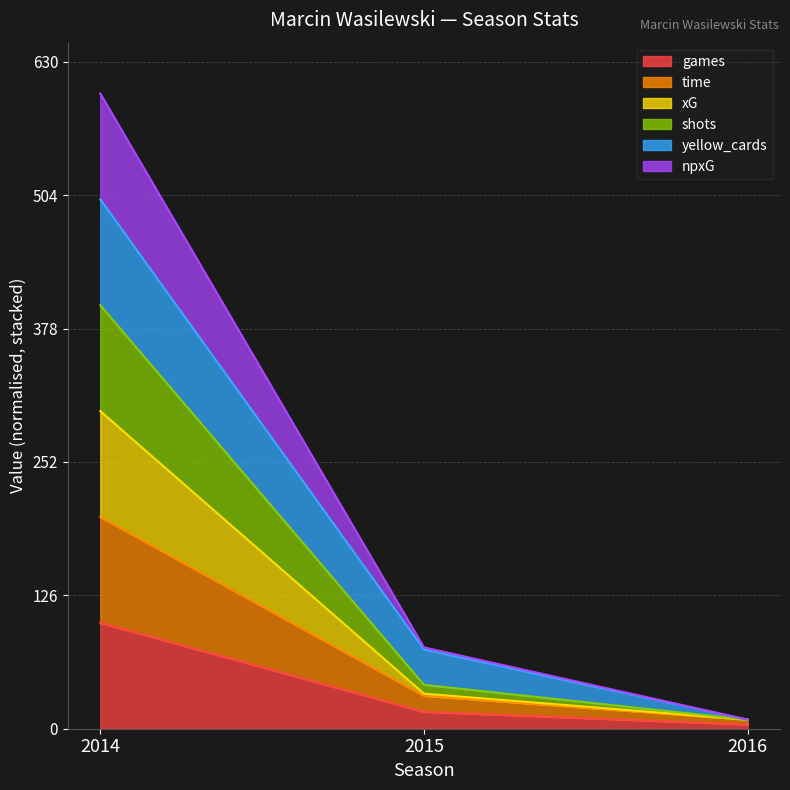

Which series has the largest total across all categories?

time